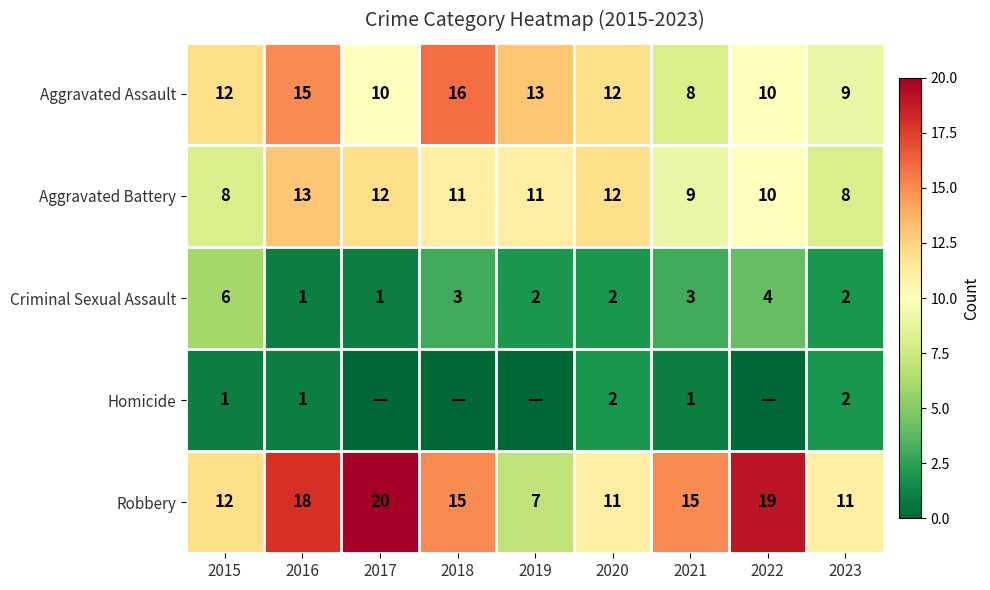

How many Aggravated Assault values are between 10 and 13?

5